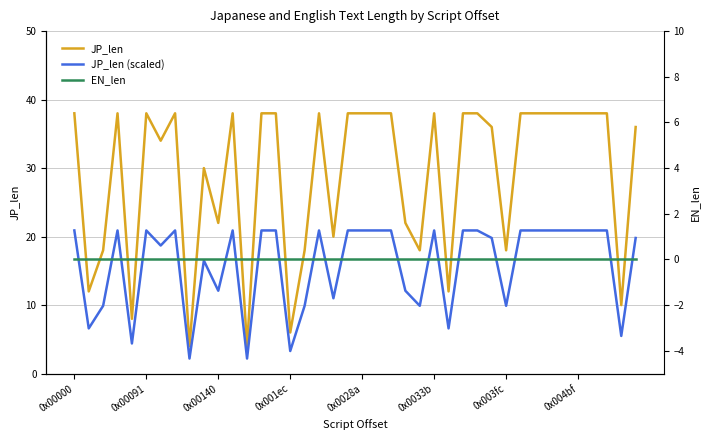

Does the chart have visible grid lines?

Yes